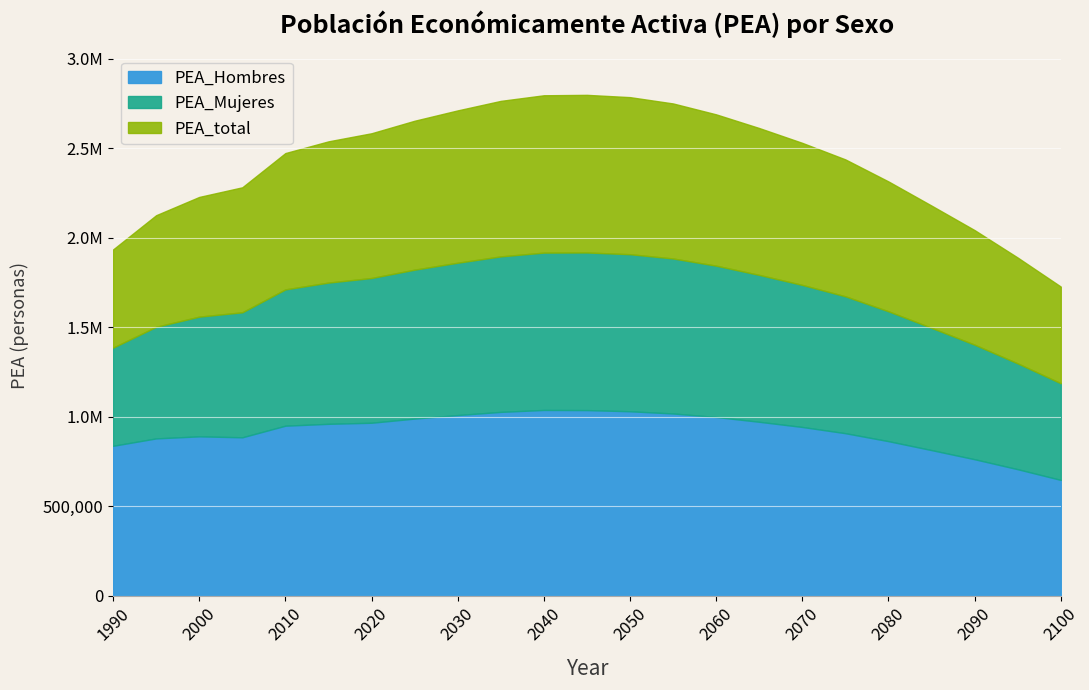

How many lines are shown in the chart?

3